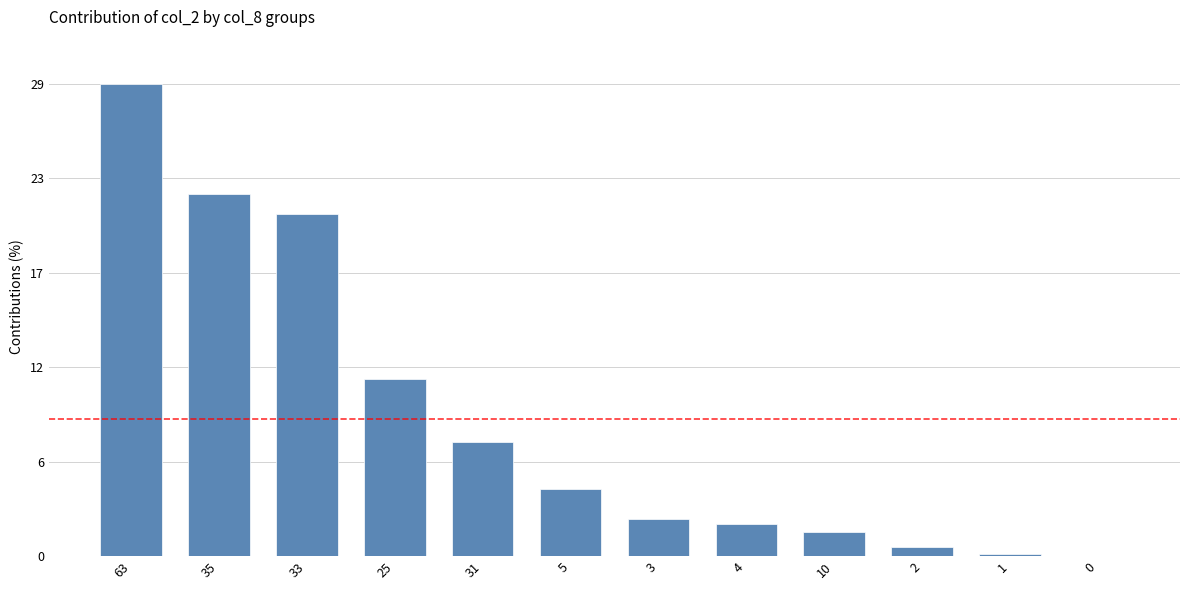

What is the change in value from 35 to 10?

-20.6